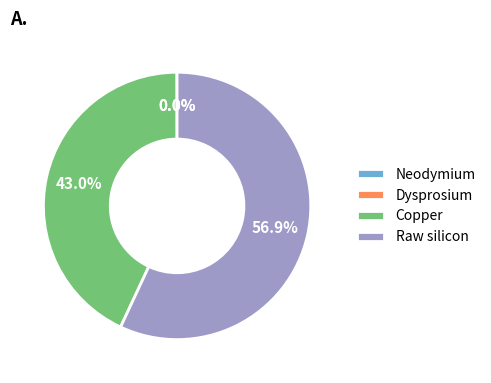

What percentage is the Raw silicon slice, to the nearest percent?

57%